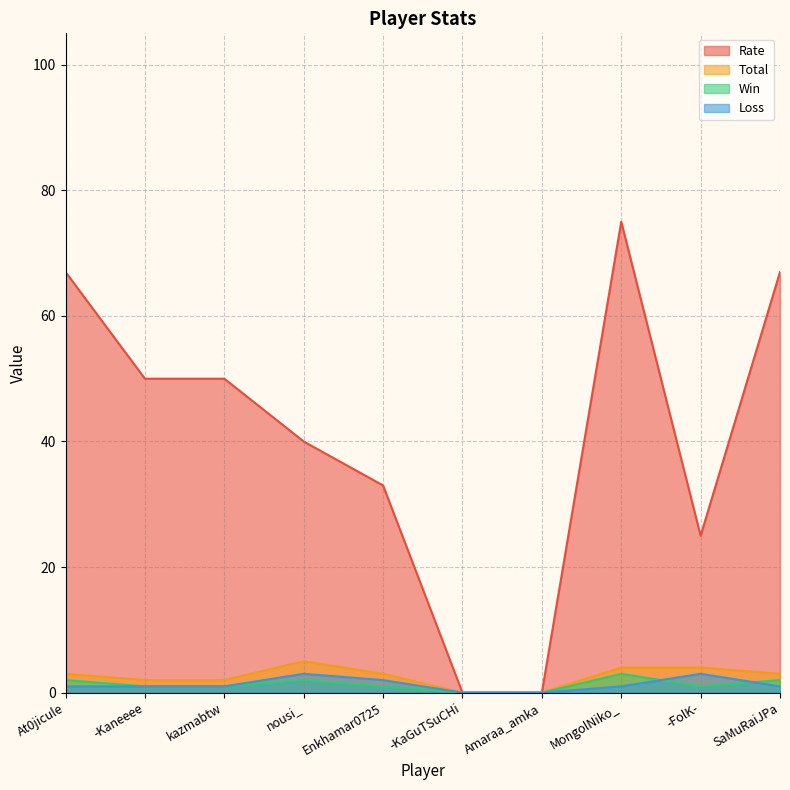

What is the sum of the Rate values at At0jicule and Enkhamar0725?

100